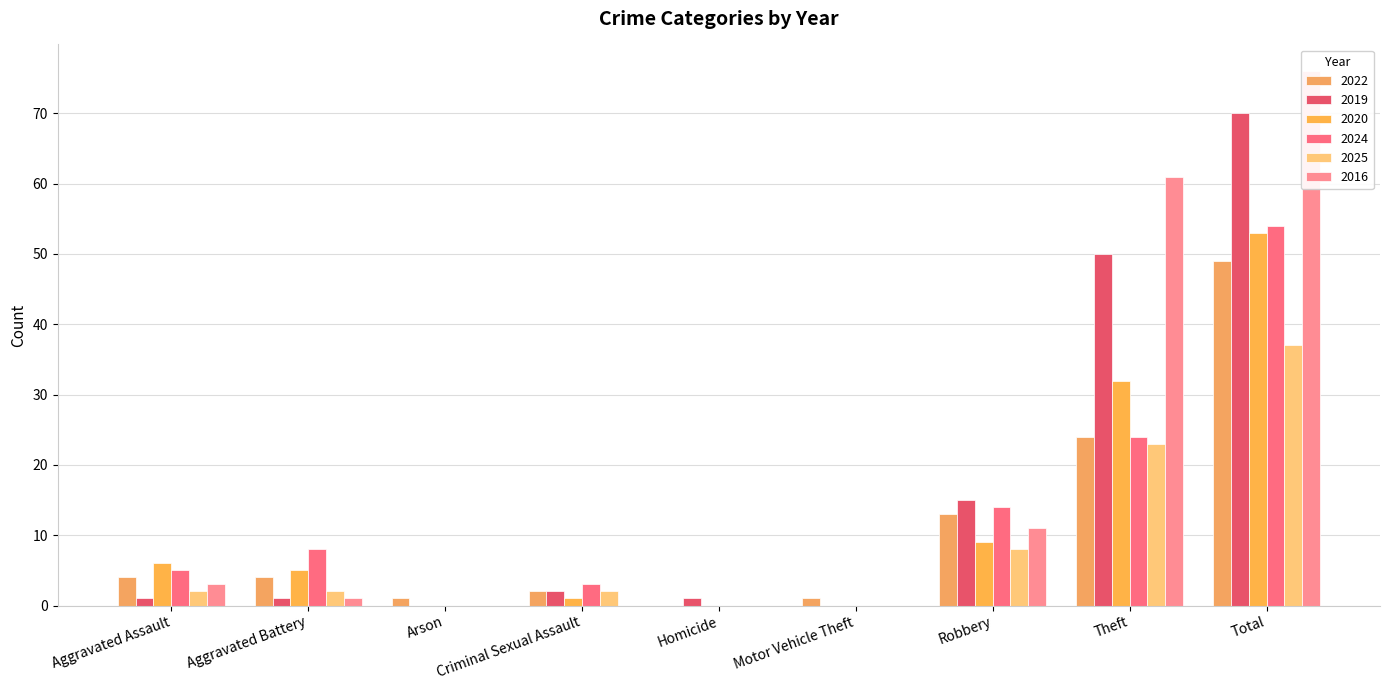

Between Criminal Sexual Assault and Total, which series saw the biggest shift?

2016